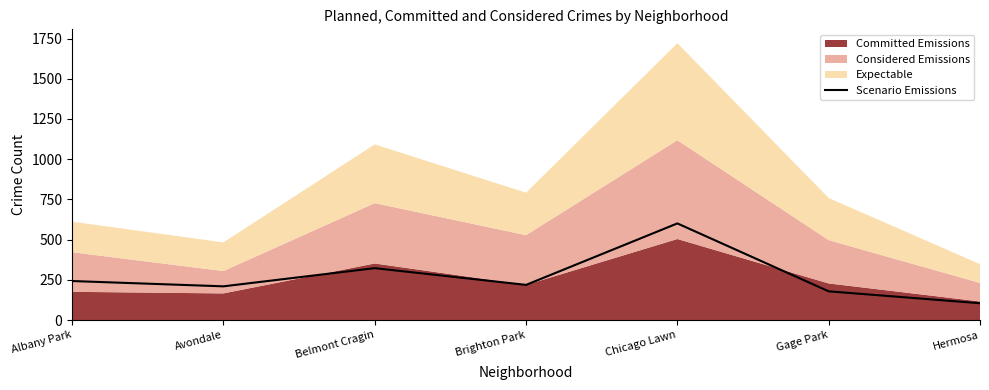

List the labels in order of value, smallest first.

Hermosa, Gage Park, Avondale, Brighton Park, Albany Park, Belmont Cragin, Chicago Lawn